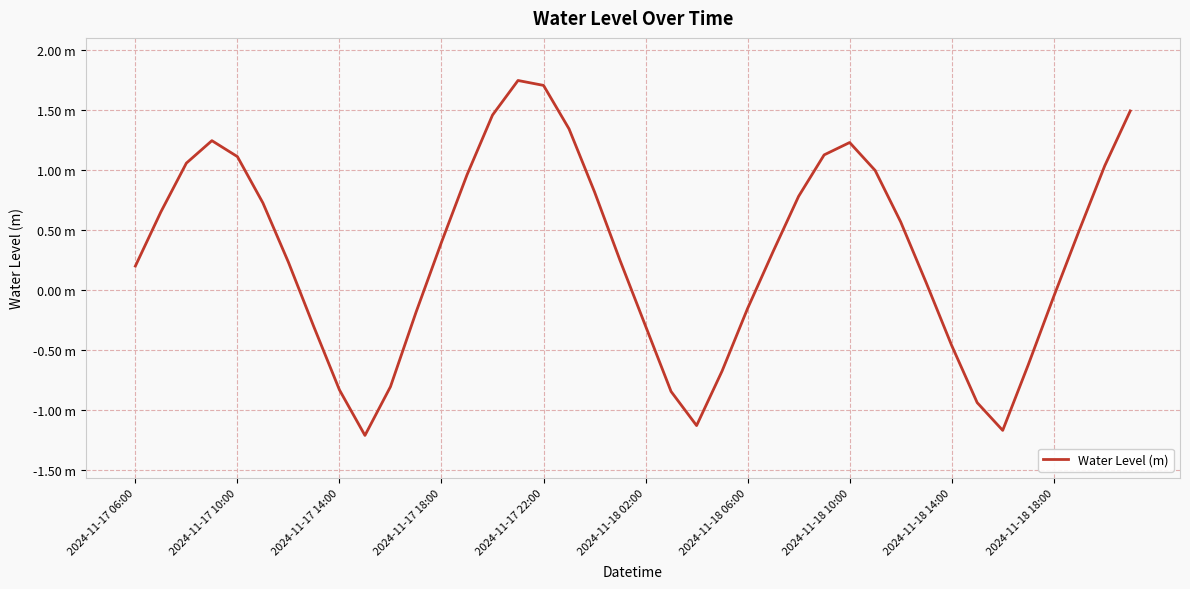

Does the chart have visible grid lines?

Yes